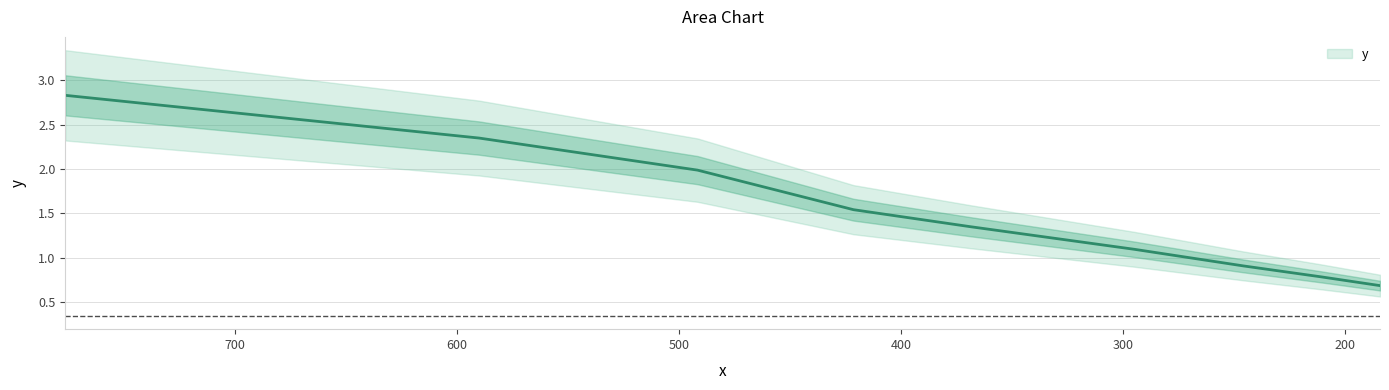

List the labels in order of value, largest first.

776.2242541988, 589.9304331911, 491.6086943259, 421.3788808508, 368.7065207444, 294.9652165955, 245.804347163, 210.6894404254, 184.3532603722